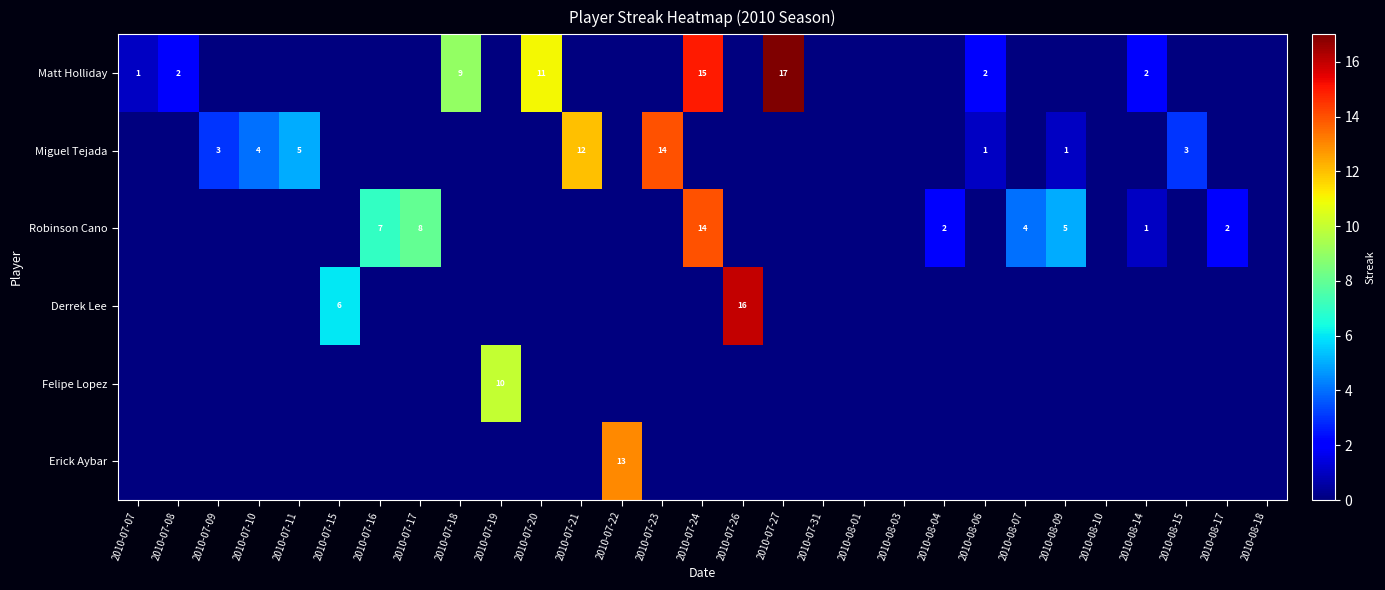

Is it true that Miguel Tejada equals 12 at 2010-07-21?

True